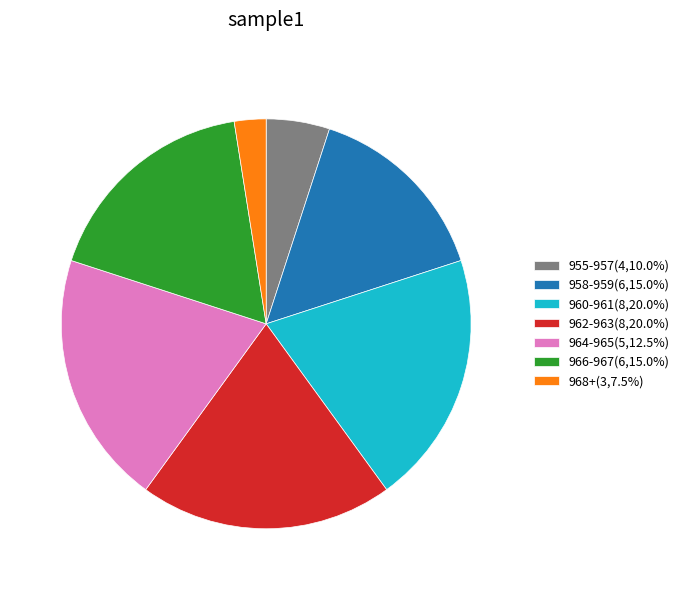

Combined, do 966-967(6,15.0%) and 968+(3,7.5%) account for over 50%?

No